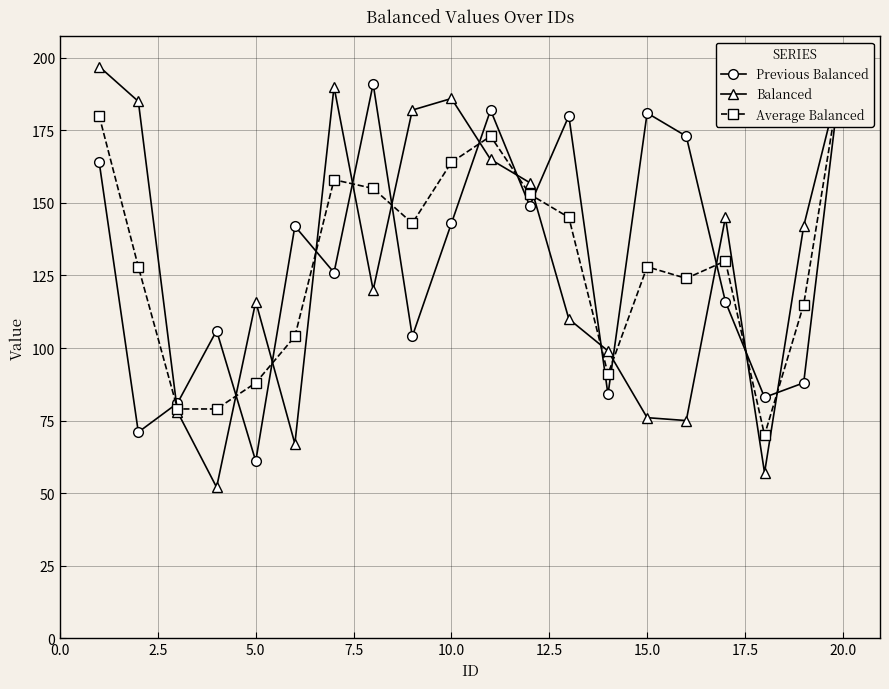

What is the maximum value for Balanced?

197